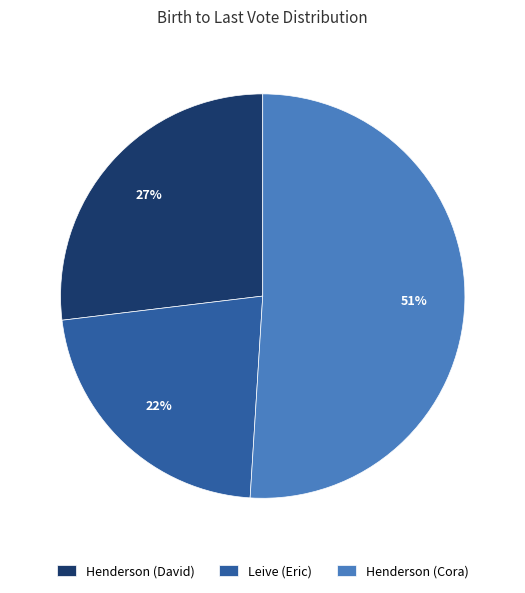

The Henderson (David) slice represents 39% of the pie. True or false?

False